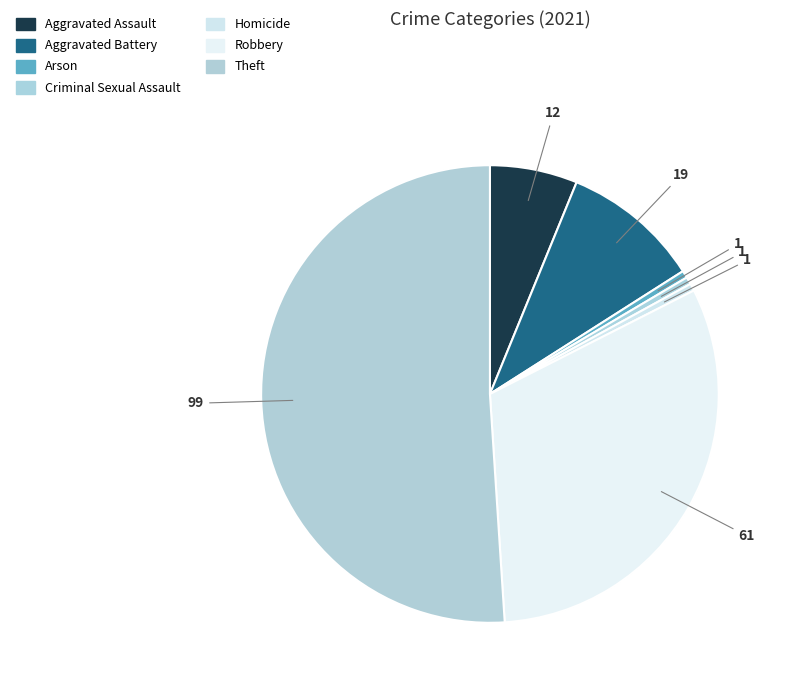

Count the number of slices in the pie.

7